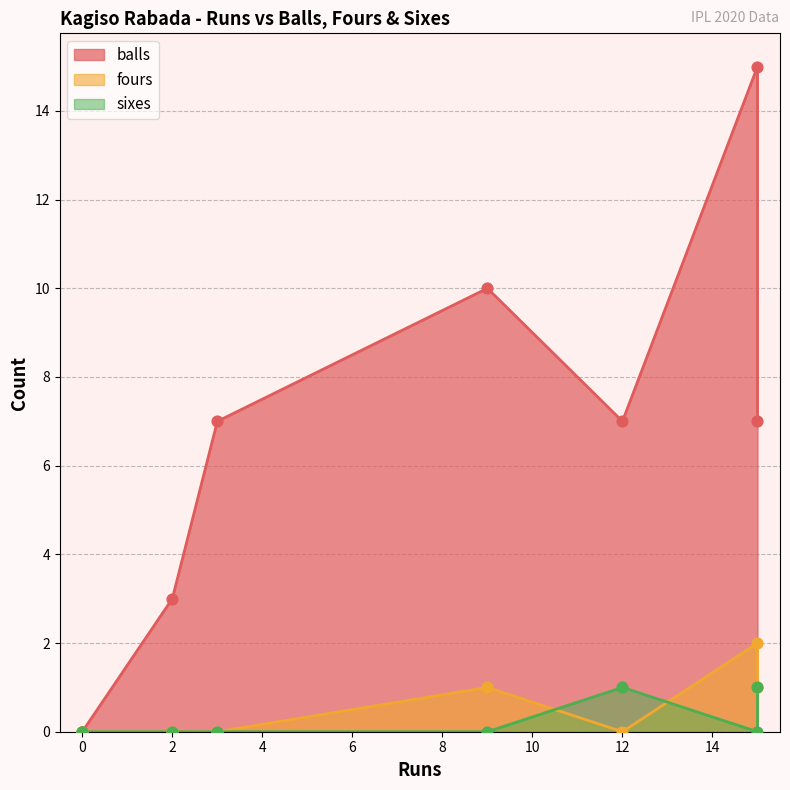

What are all the series names shown in the legend?

balls, fours, sixes